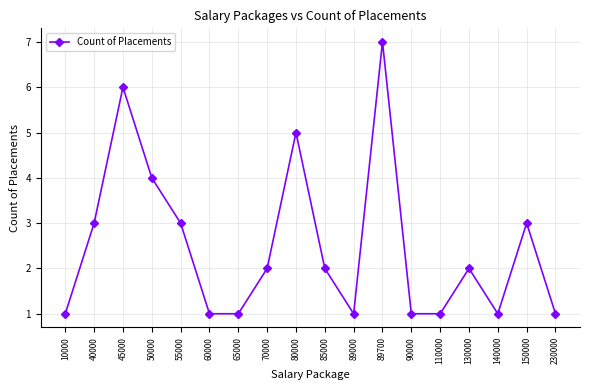

What is the difference between the second highest and second lowest values?

5